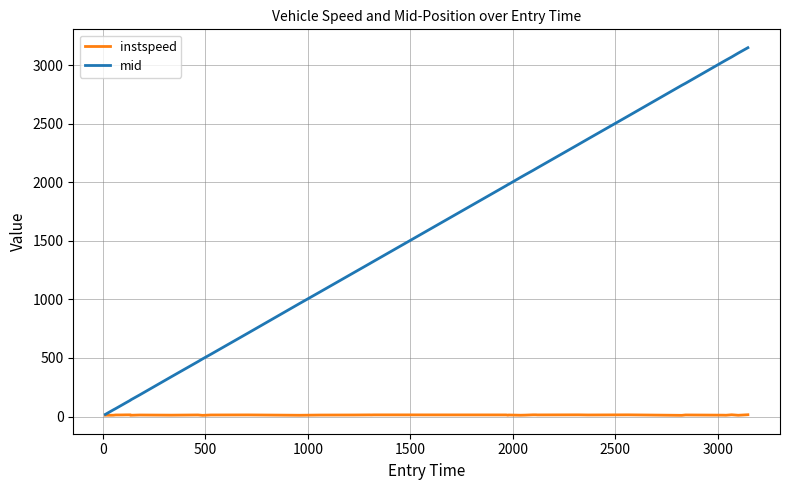

List the series in order of their peak value, highest first.

mid, instspeed